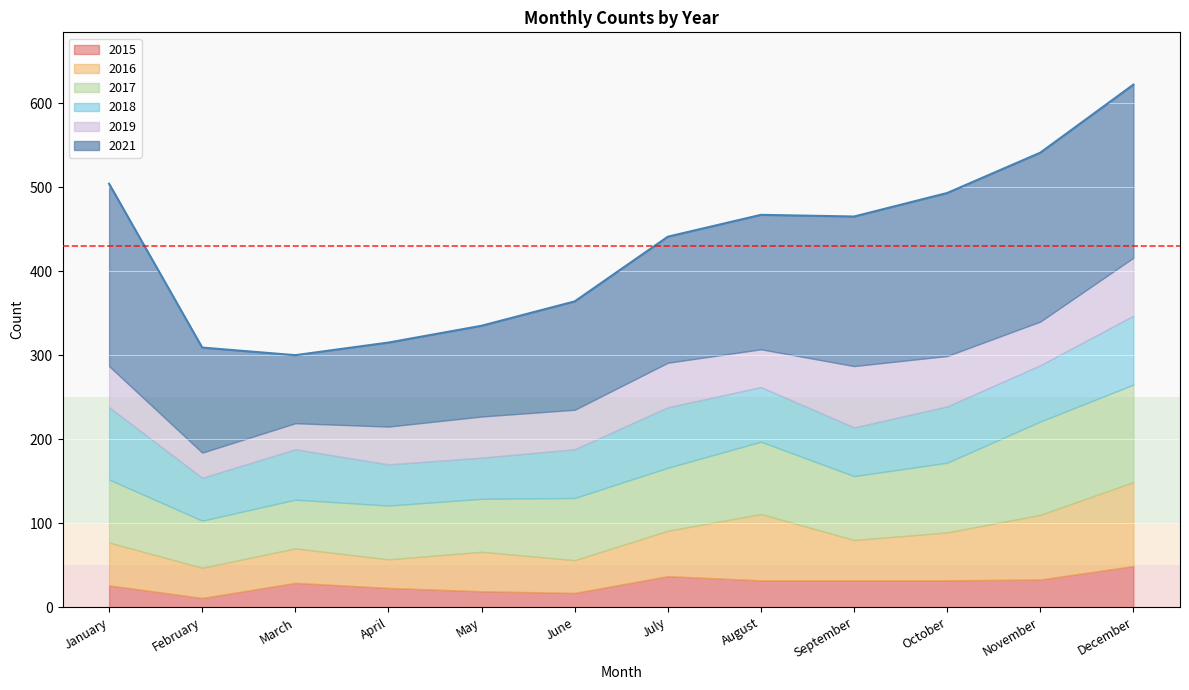

What is the spread (max minus min) of values at May?

89